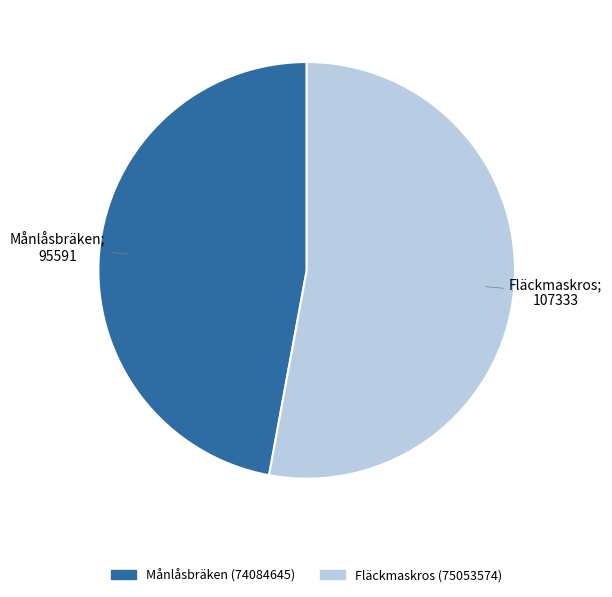

Rank the categories by value from lowest to highest.

Månlåsbräken (74084645), Fläckmaskros (75053574)